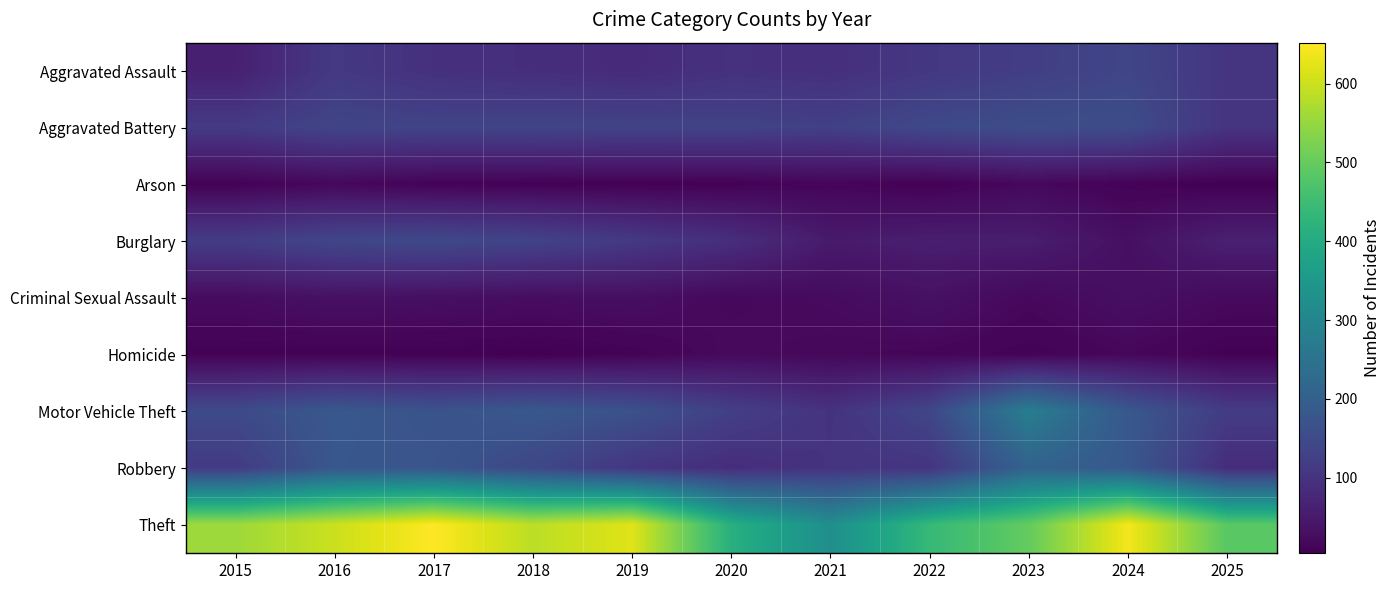

What is the total value across all series at 2023?

1367